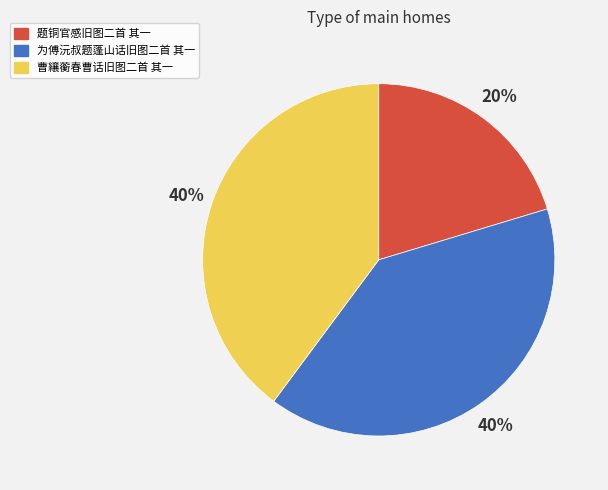

The 曹纕蘅春曹话旧图二首 其一 slice represents 40% of the pie. True or false?

True